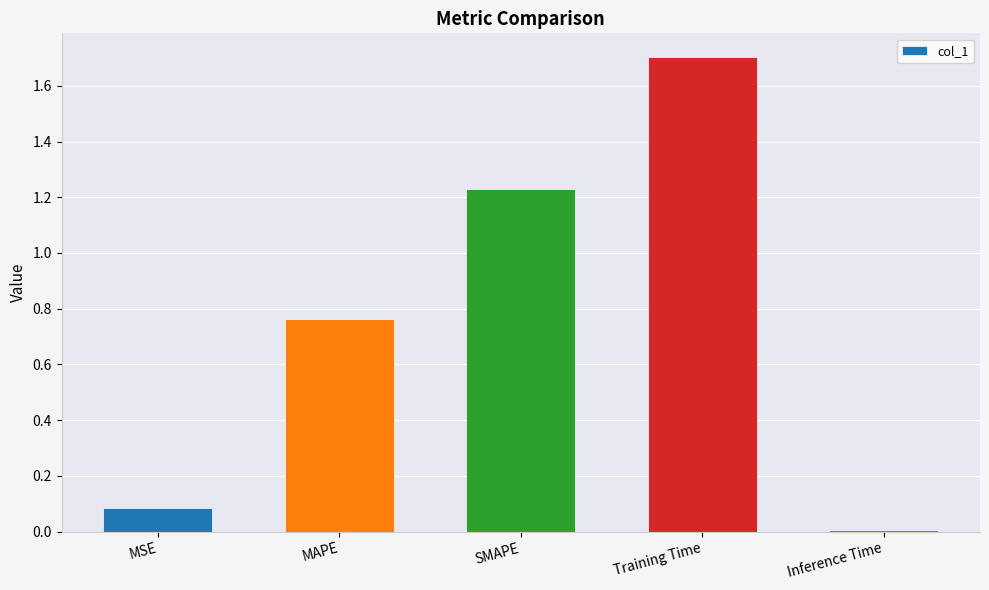

What is the label of the 1st bar from the left?

MSE